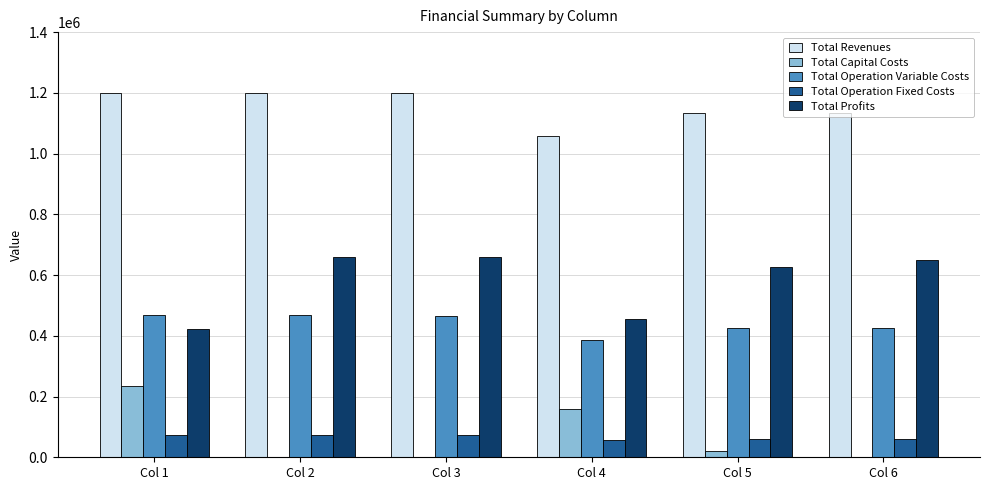

What is the maximum value shown in the chart?

1200224.9